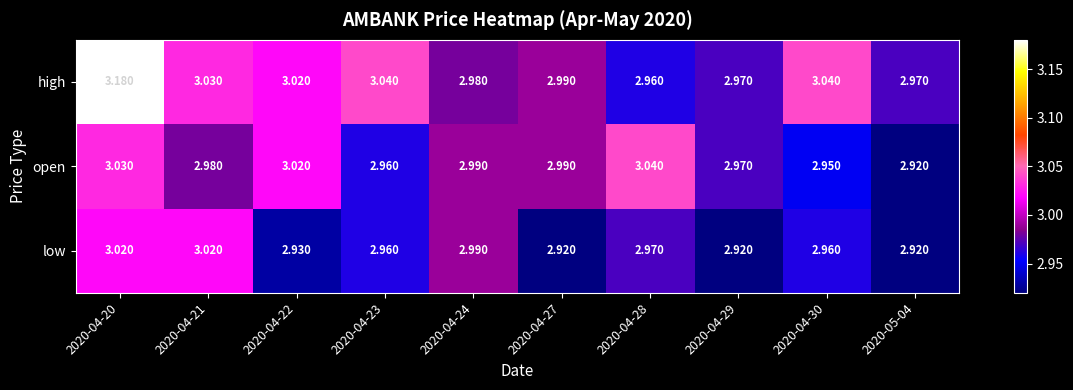

Which series has the widest spread of values?

high